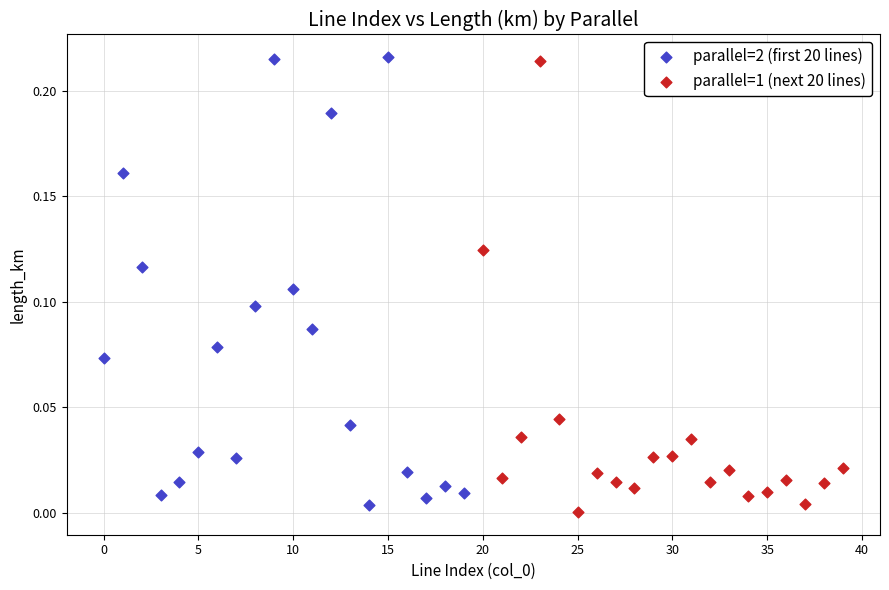

Which series reaches the maximum Y coordinate?

parallel=2 (first 20 lines)